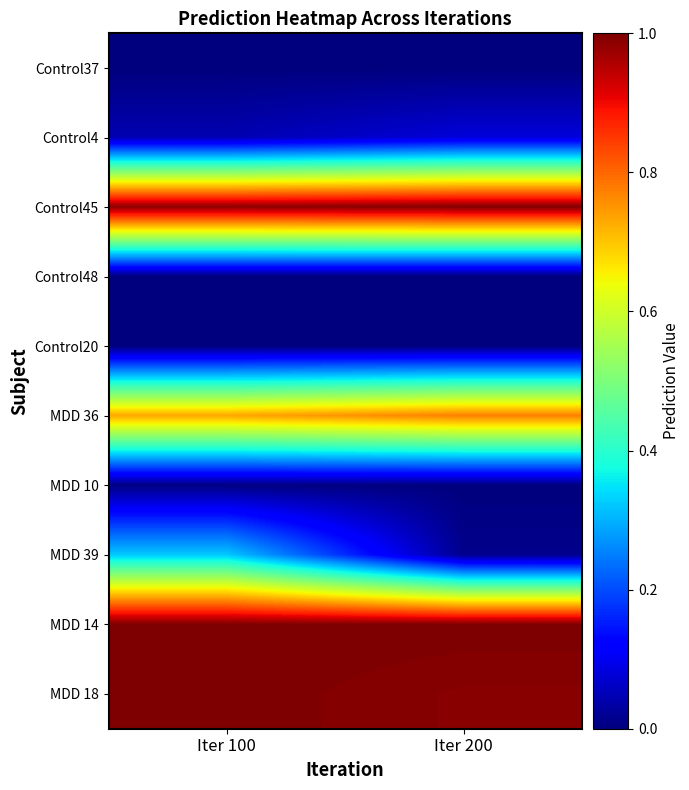

Which series has the largest total across all categories?

MDD 14